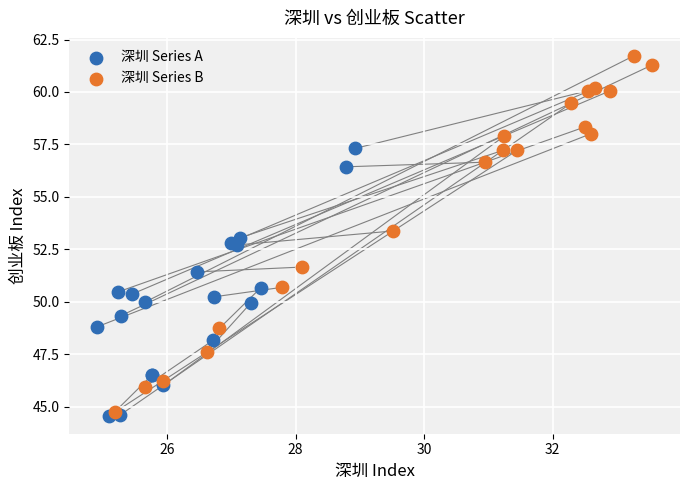

Which series contains the highest Y value?

深圳 Series B